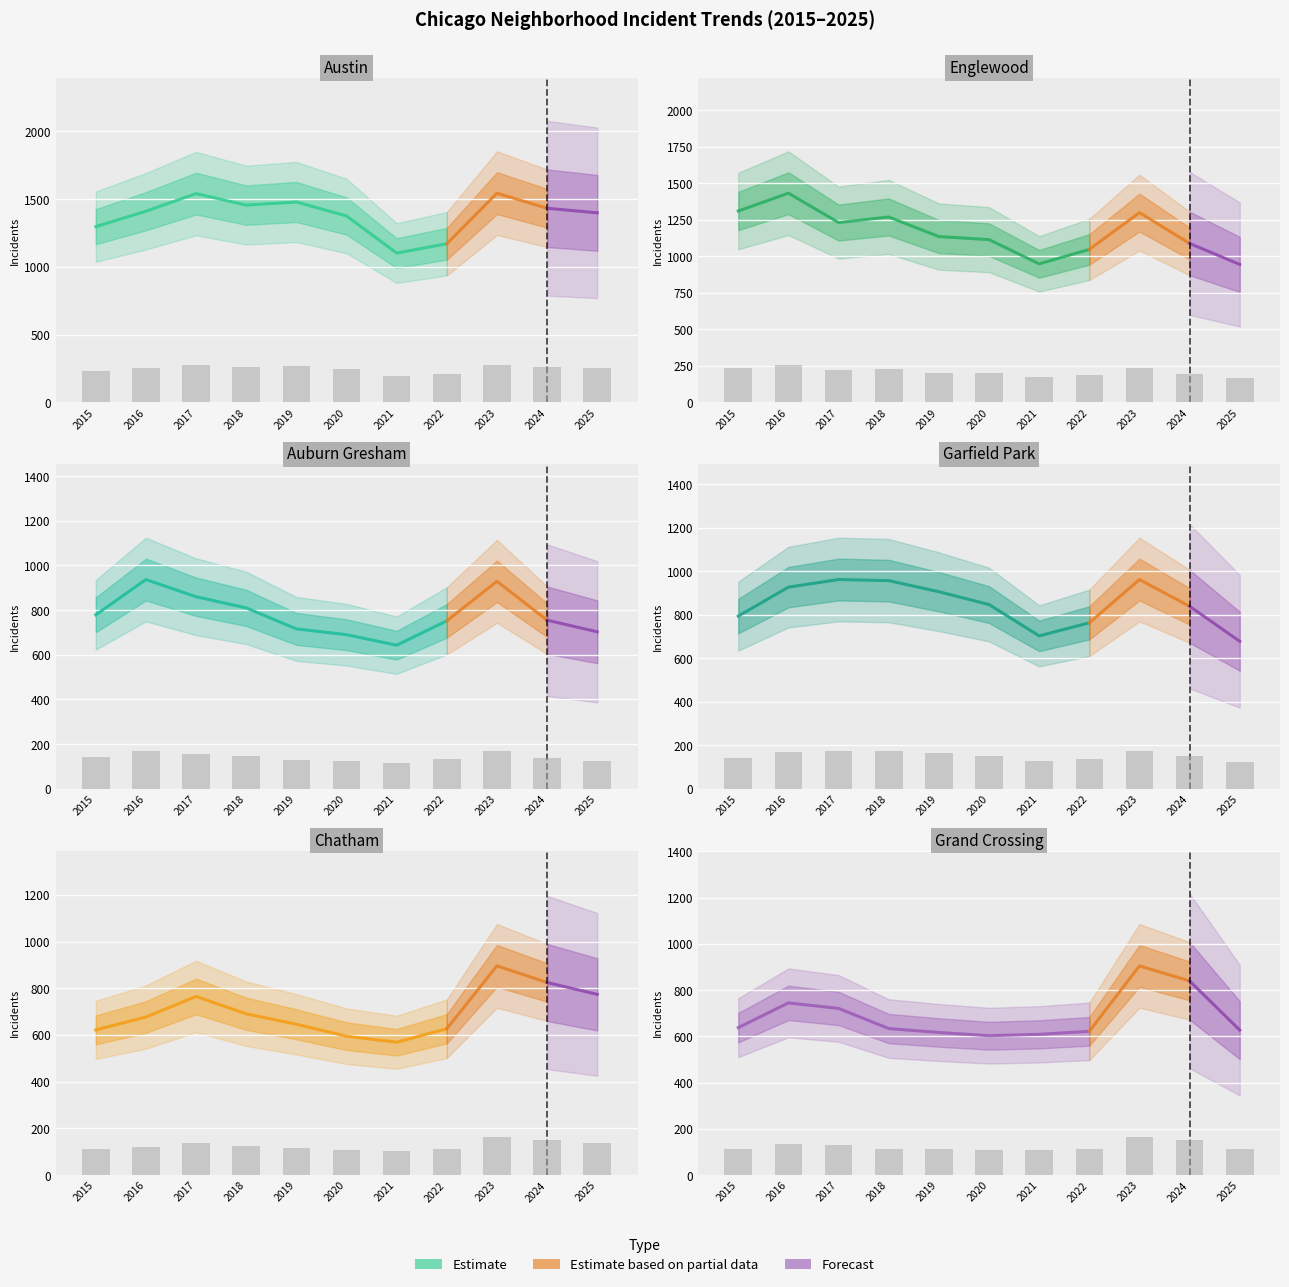

What is the difference between the Grand Crossing values at 2015 and 2024?

36.4